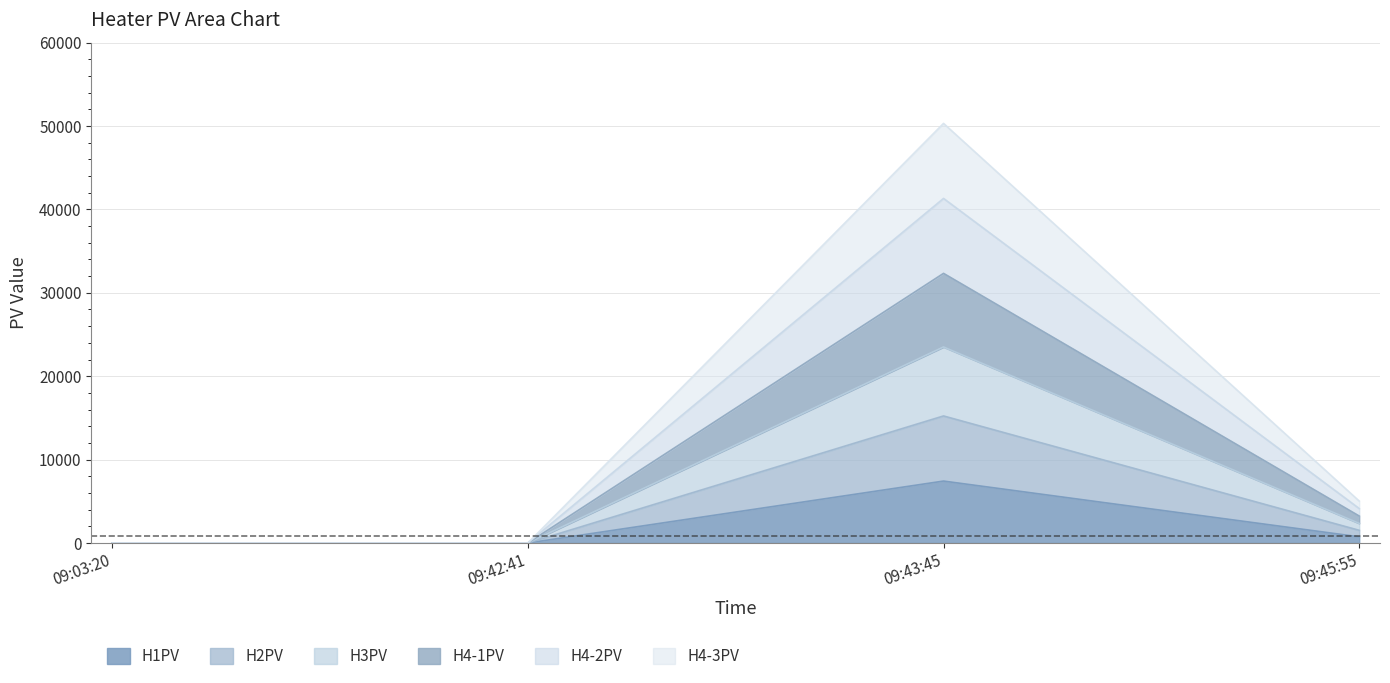

Which category has the highest value in the H1PV series?

09:43:45